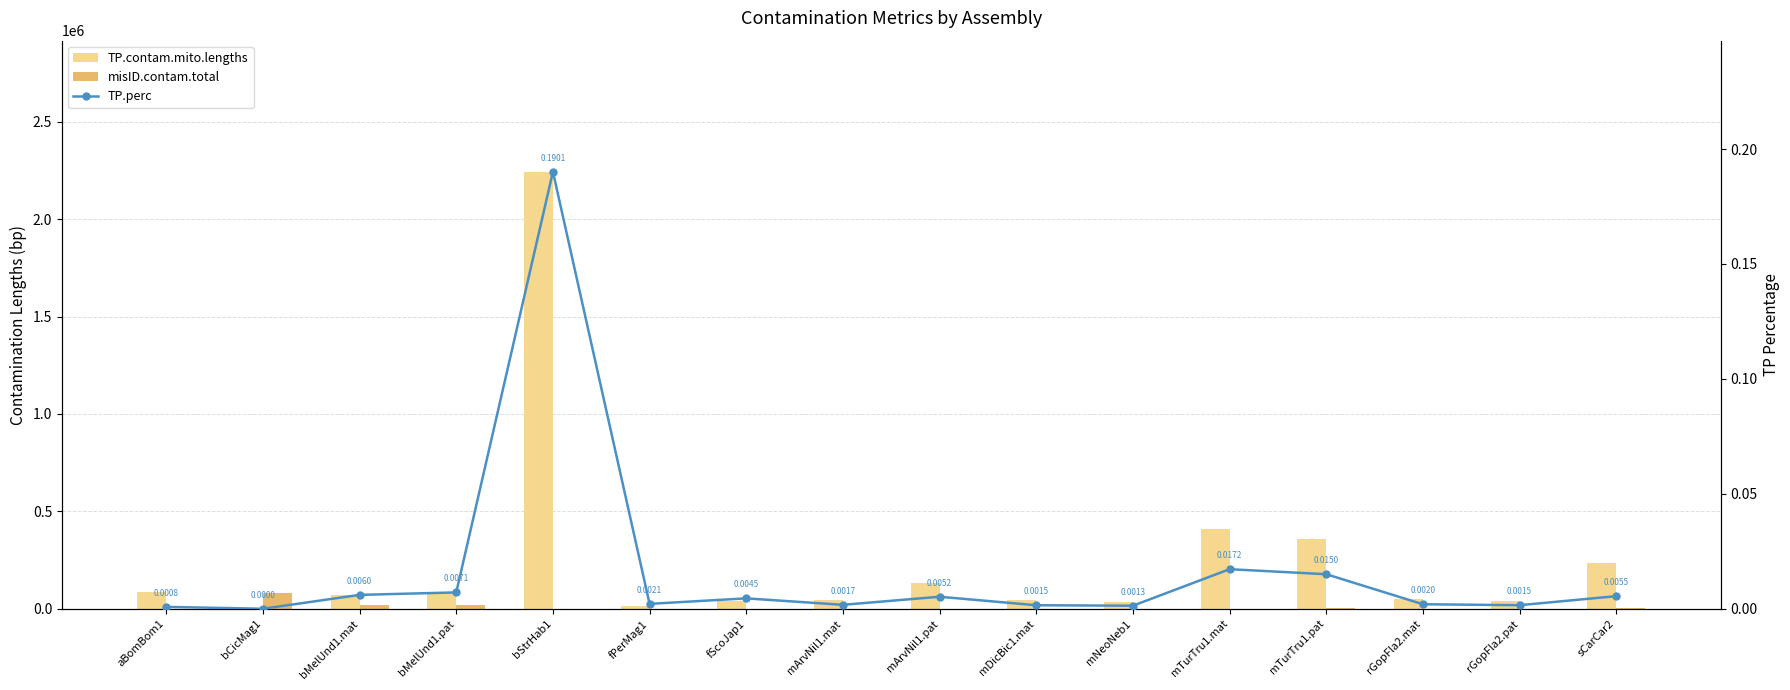

At which label does TP.perc reach its minimum?

bCicMag1